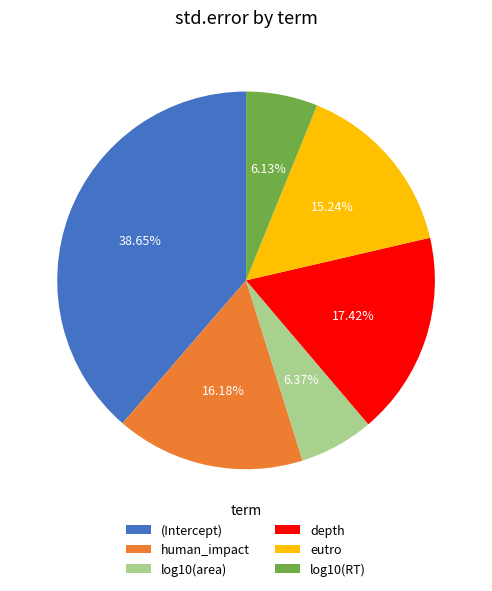

Is there any slice that represents more than half of the pie?

No